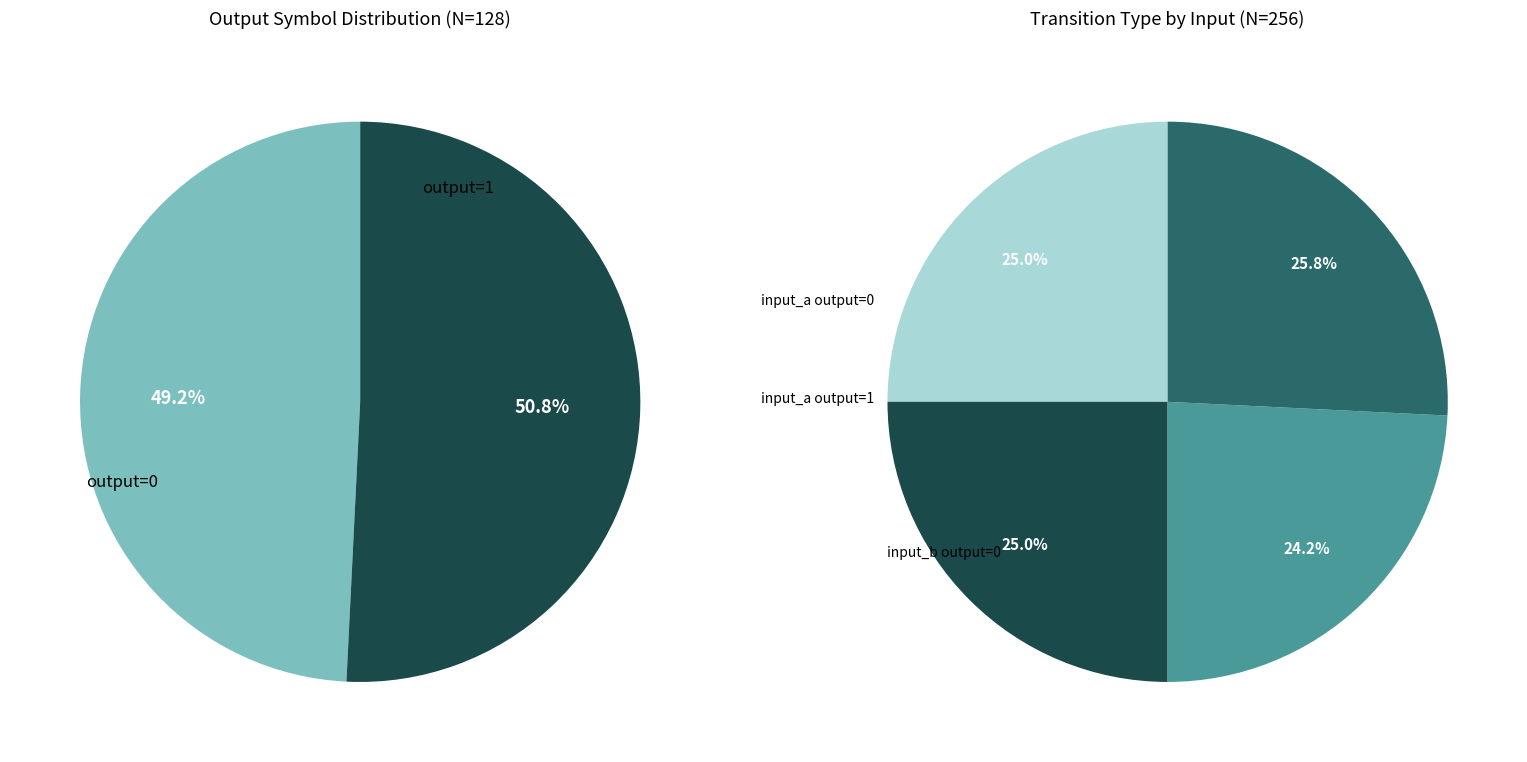

Does output=1 represent more than half of the total?

Yes